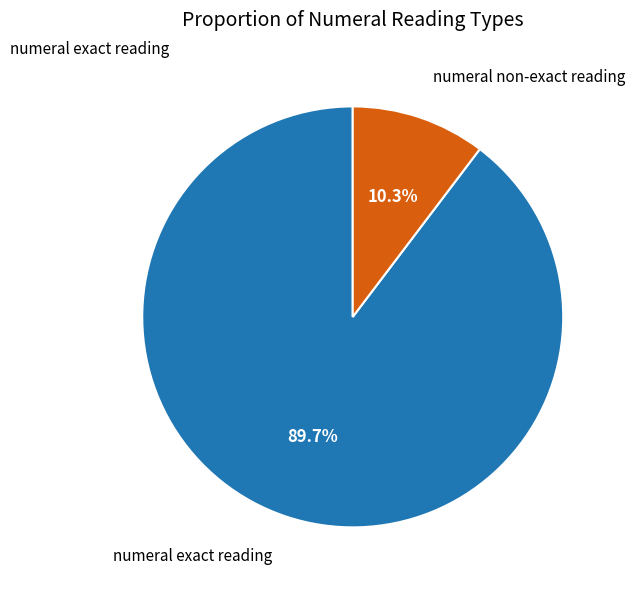

Does any single category account for the majority?

Yes